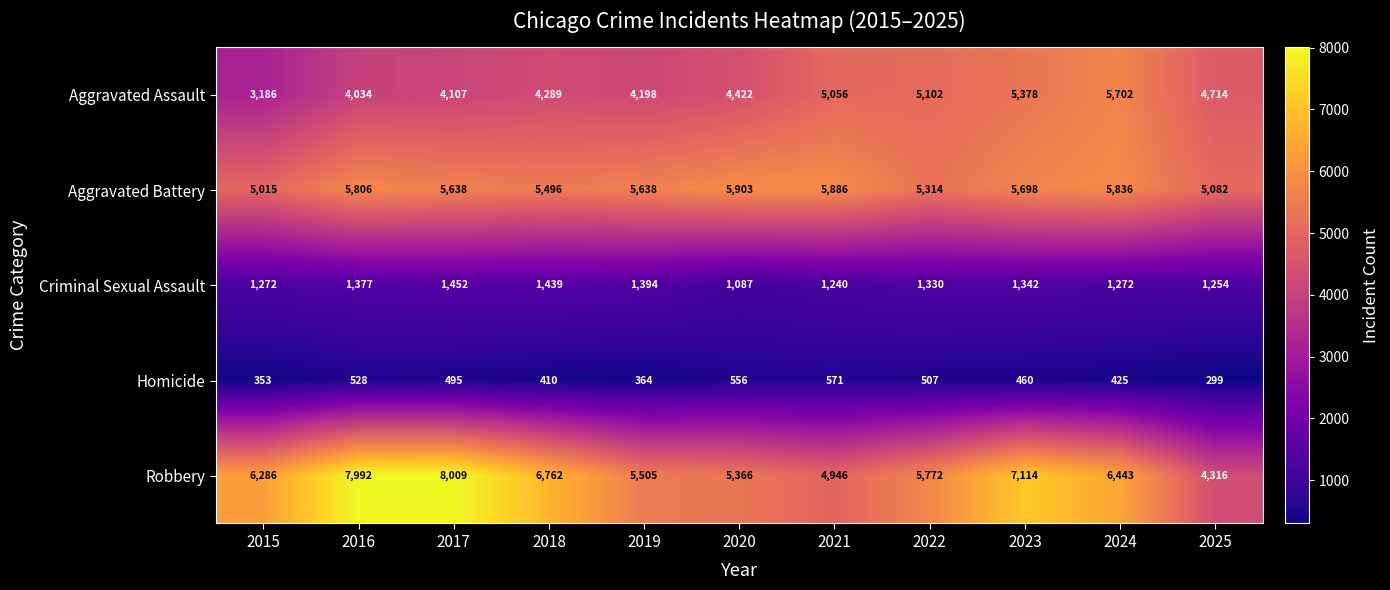

Is it true that Homicide equals 556 at 2020?

True